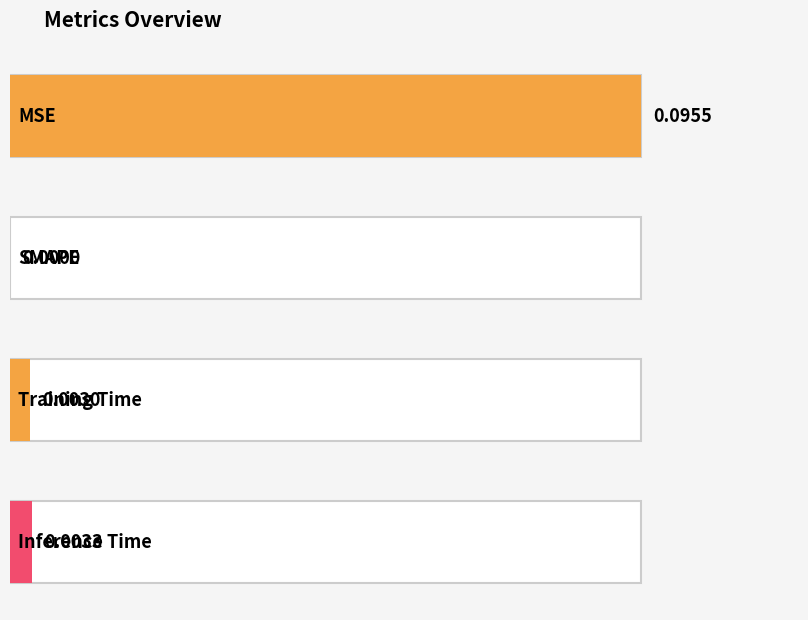

List the labels in order of value, smallest first.

SMAPE, Training Time, Inference Time, MSE